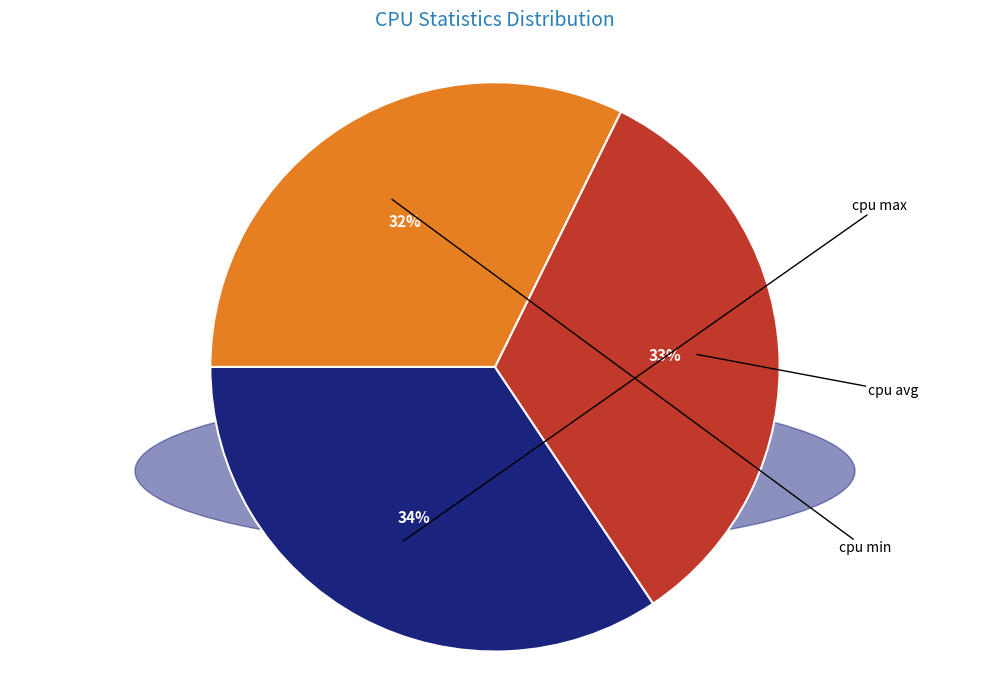

Count the number of slices in the pie.

3